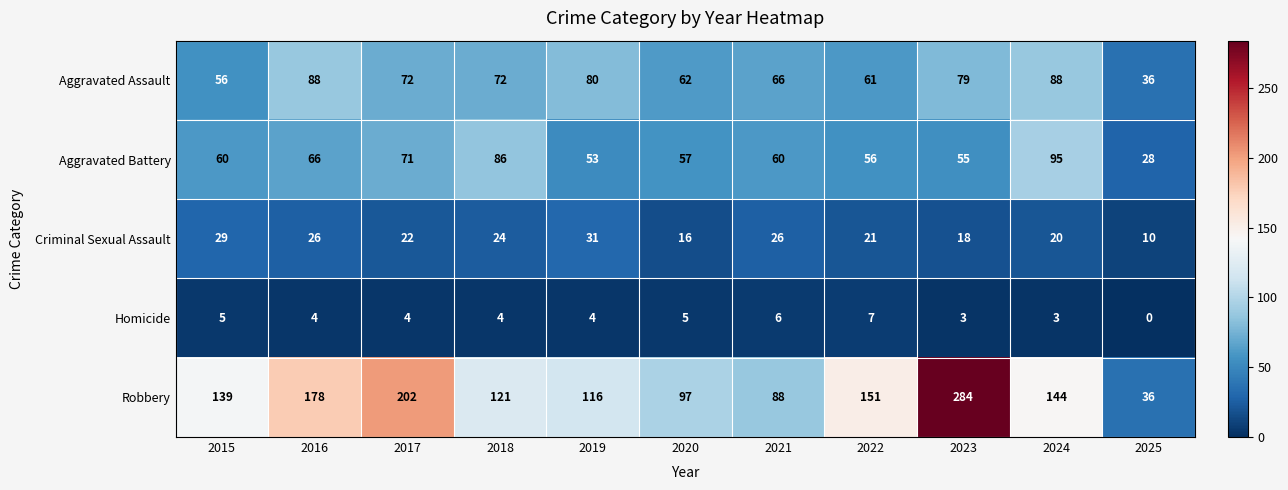

What is the sum of the Criminal Sexual Assault values at 2021 and 2025?

36